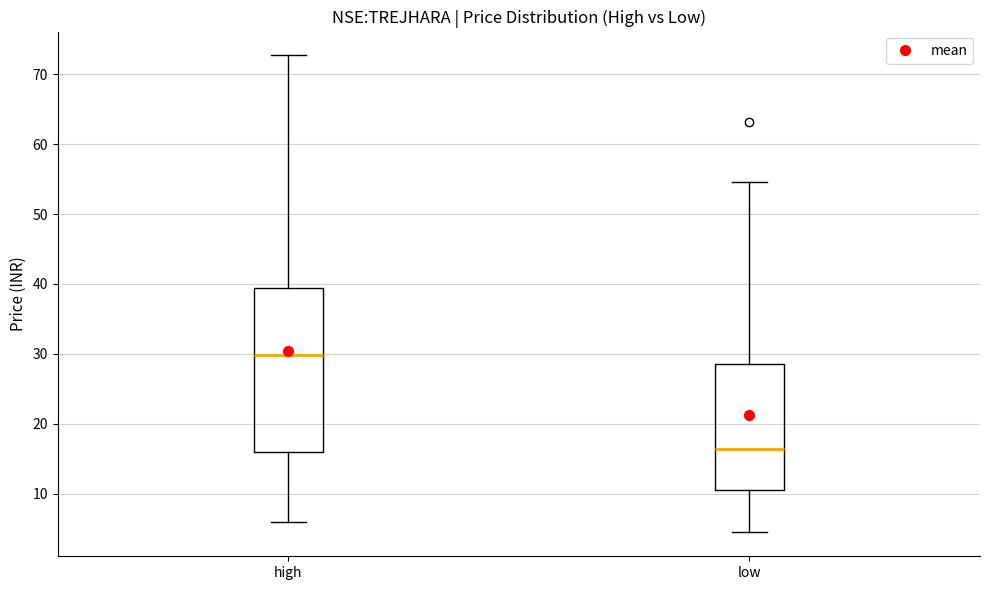

Where is the upper edge of the box for low on the y-axis? The values are not printed on the chart, so give them approximately, as read against the axis.

29